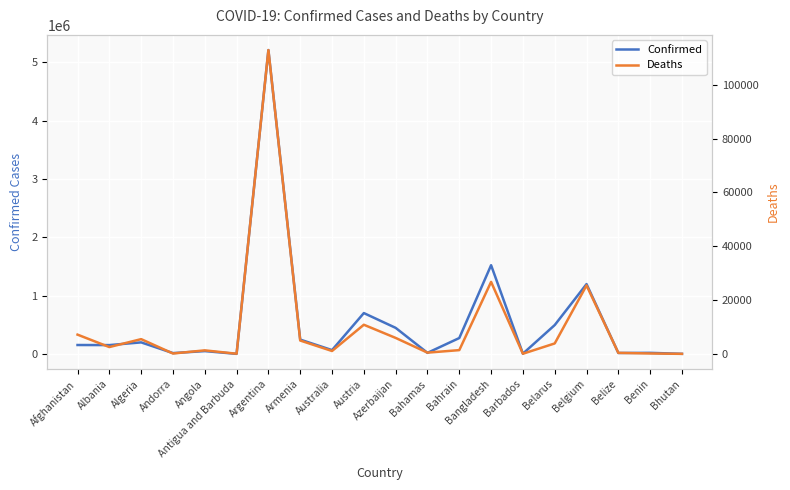

Reading right to left, what are all the values shown in this chart?

Confirmed: 2596	19106	17119	1198503	495578	5486	1522302	273252	19035	447725	701216	66318	246410	5211801	1960	49114	15070	198645	152239	153626
Deaths: 3	141	369	25428	3871	51	26736	1388	453	5920	10815	1063	4954	112851	47	1299	130	5471	2523	7144